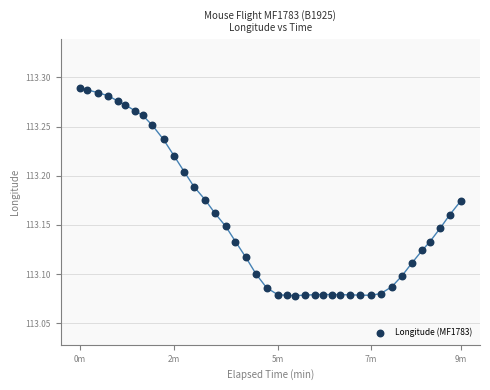

What is the range of X values (max minus min)?

551.0